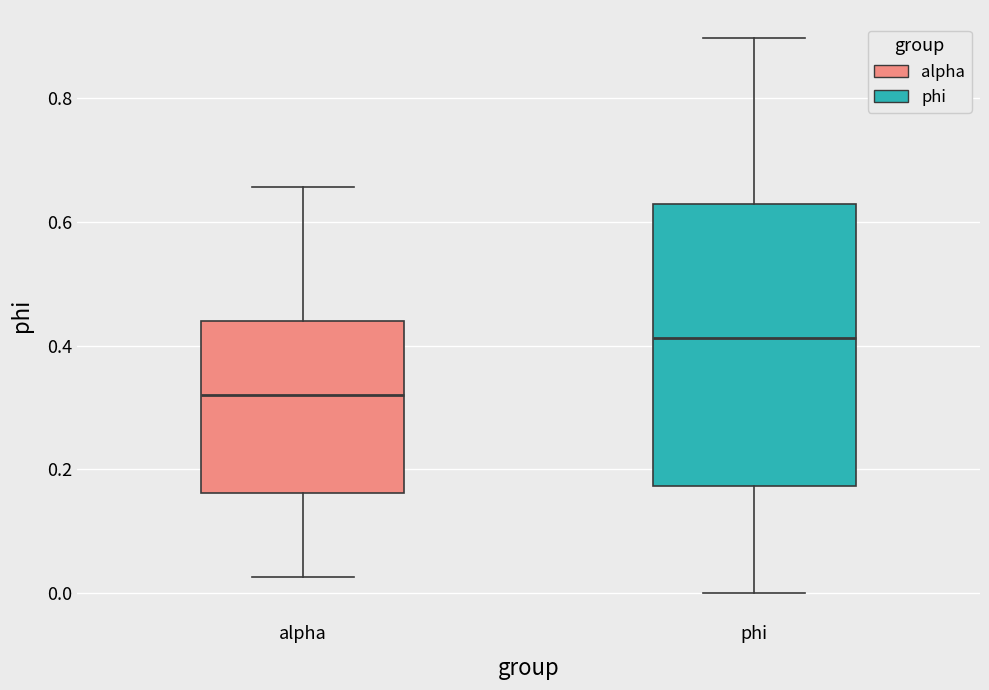

Which box's median line is the lowest?

alpha